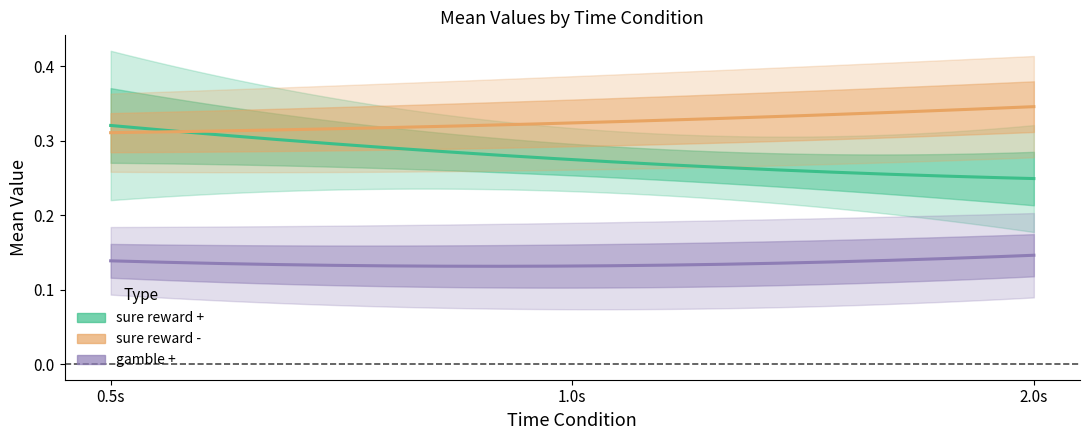

Count the constant values in the range 0 to 1.

3